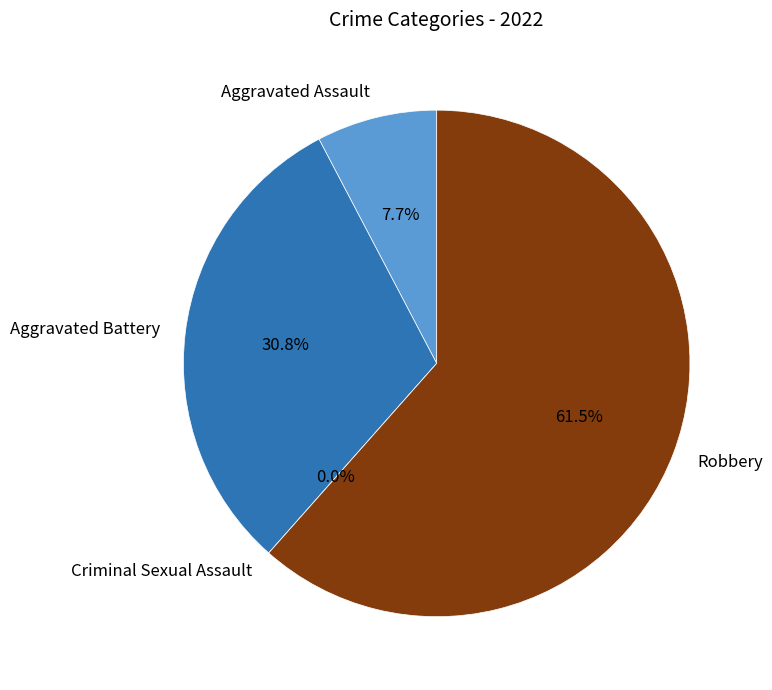

To the nearest percent, what portion does Robbery represent?

62%